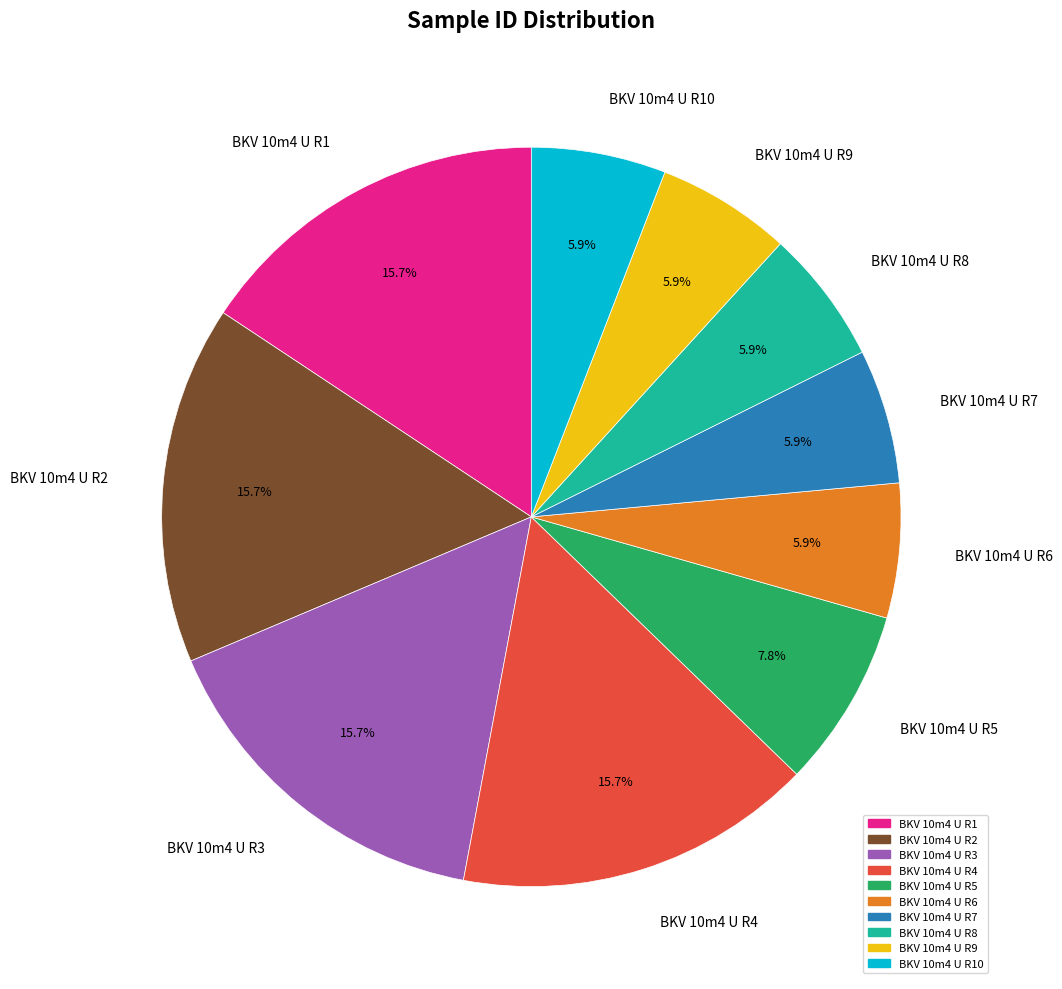

How many slices are in this pie chart?

10